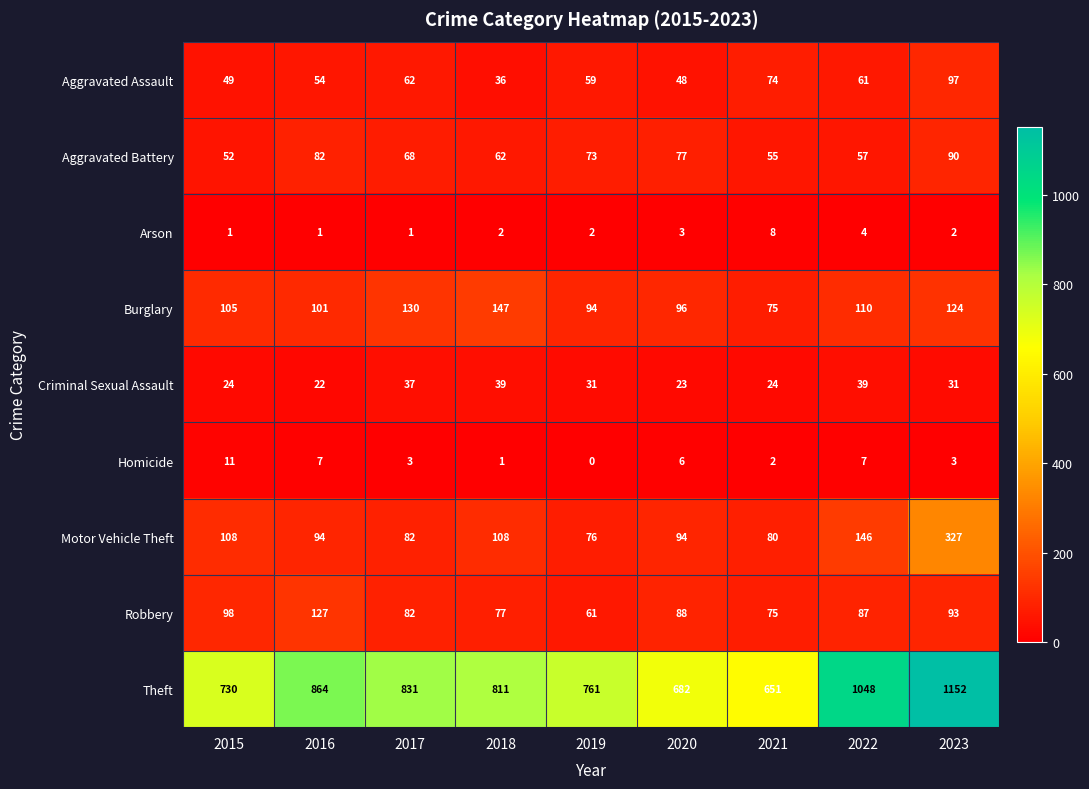

Where is Theft nearest to the value 901?

2016